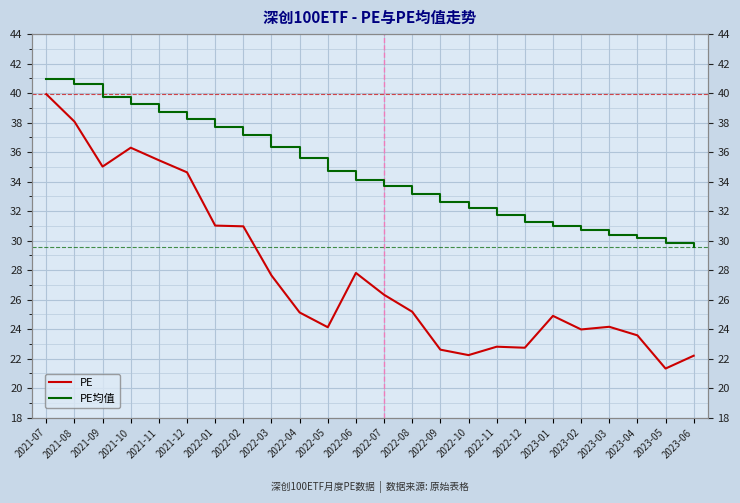

How many values in the PE均值 series are below 34?

12